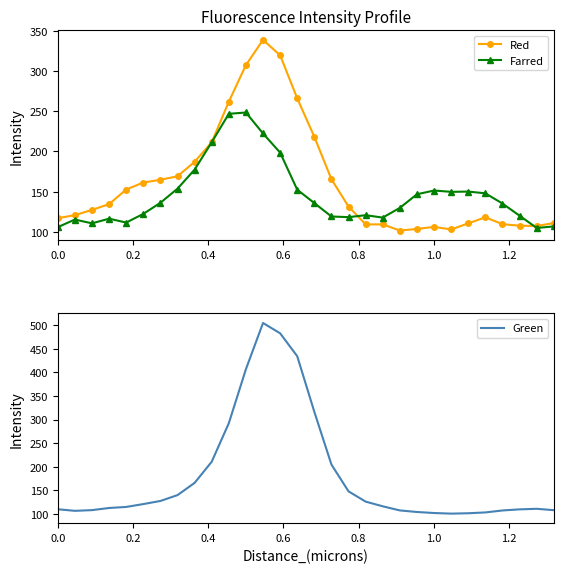

List the series in order of their peak value, lowest first.

Farred, Red, Green